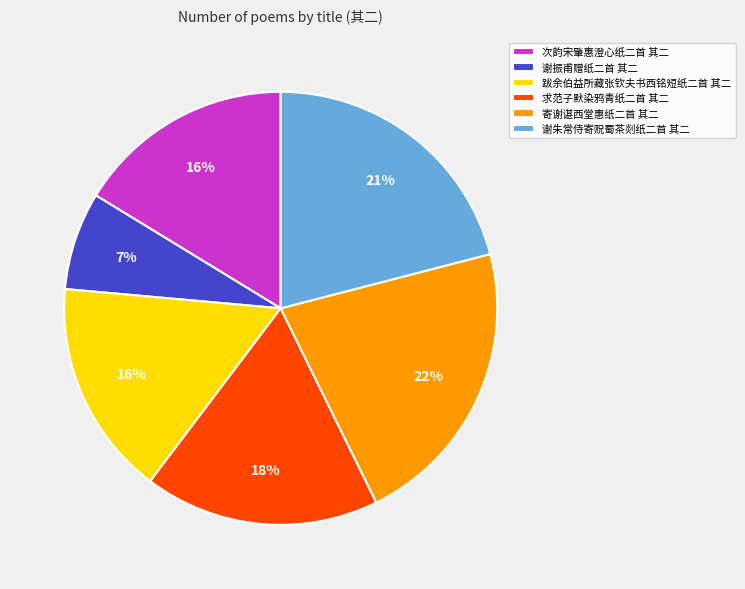

The 求范子默染鸦青纸二首 其二 slice represents 18% of the pie. True or false?

True